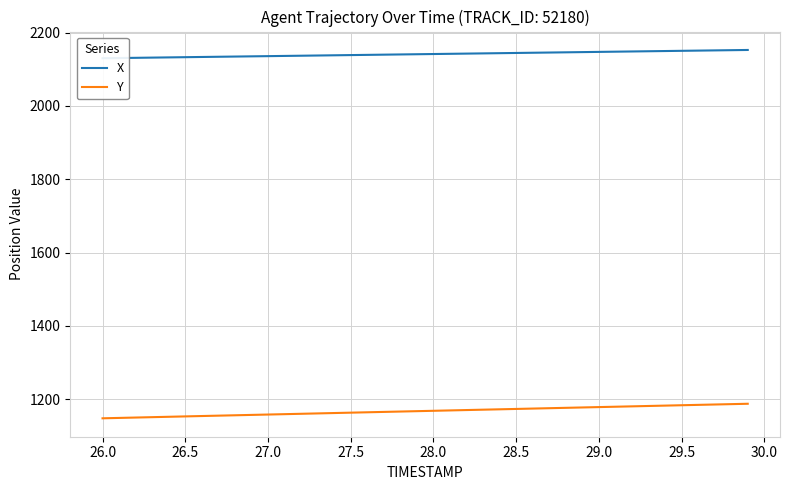

True or false: X and Y intersect in this chart.

False